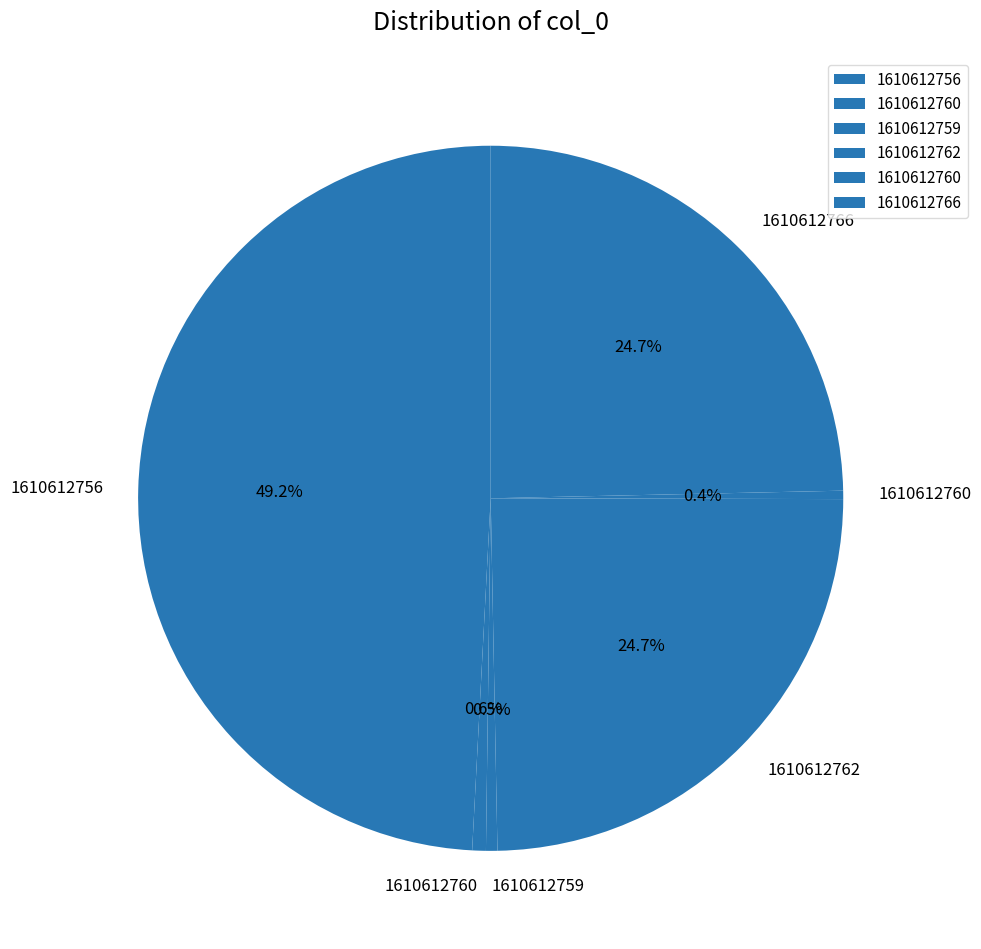

Which slice is the smallest?

1610612760